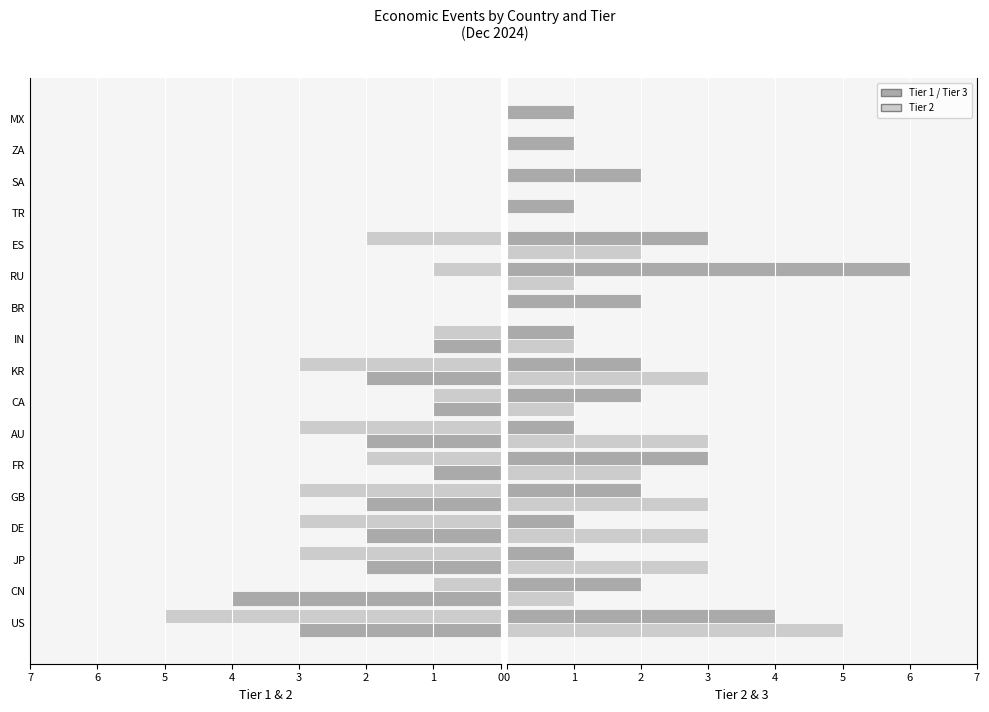

List the series in order of their peak value, highest first.

Tier 3, Tier 2, Tier 1